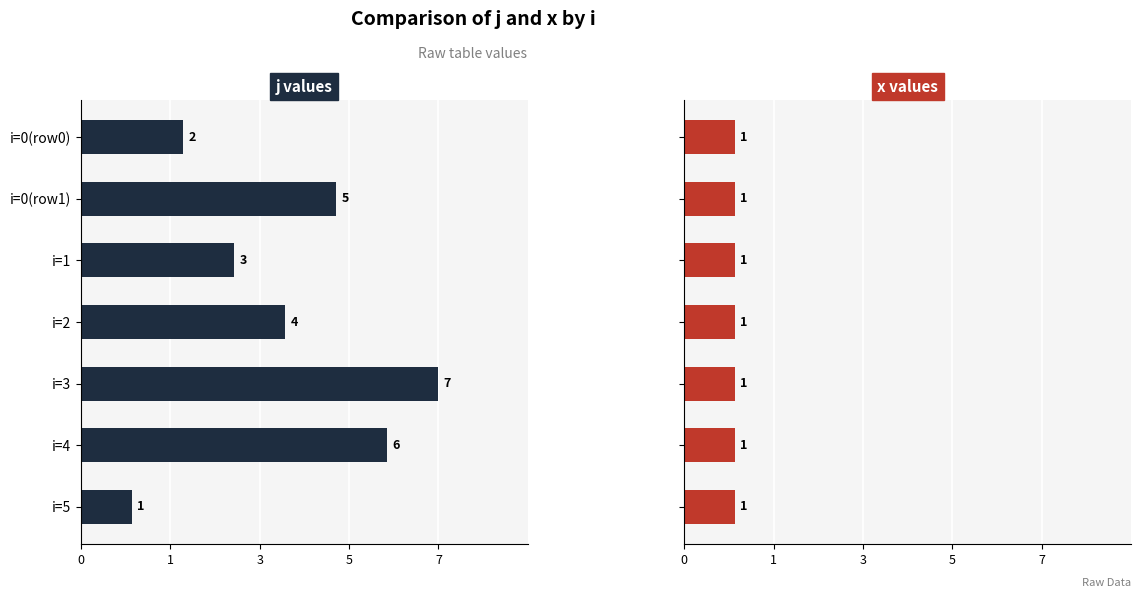

At 0, list the series in order from smallest to largest.

x, j